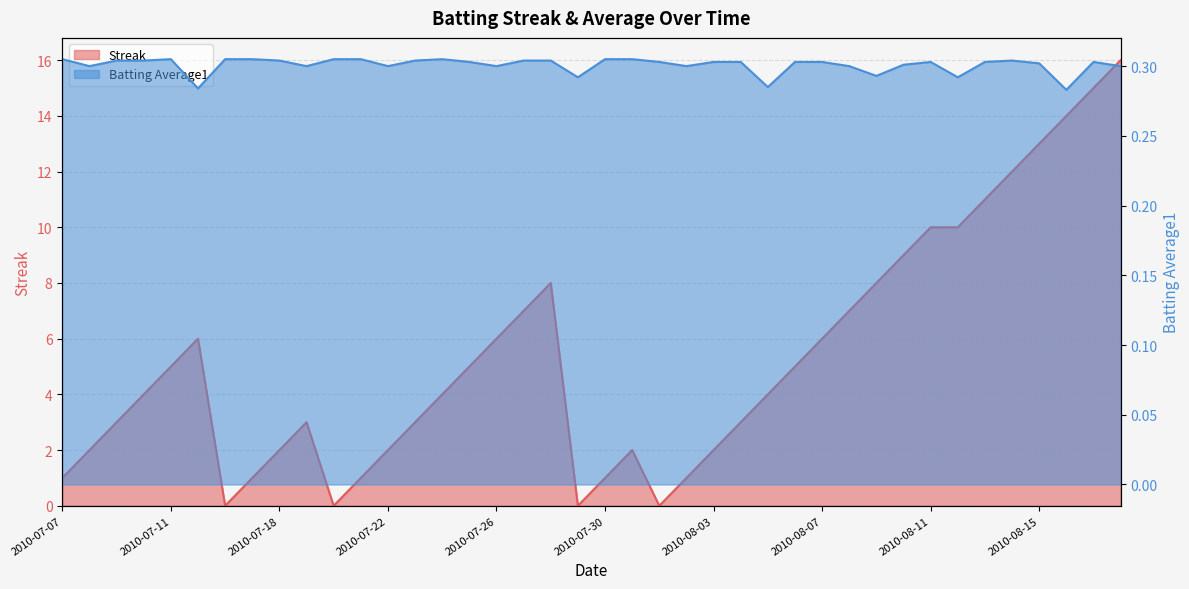

What is the label of the 18th point from the right?

2010-08-01